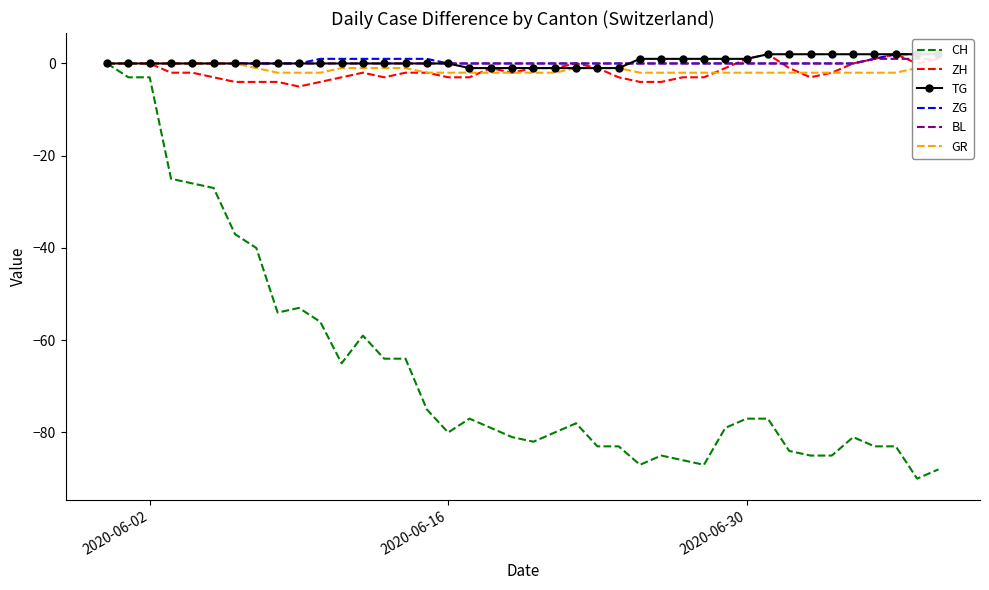

Reading left to right, list all the values displayed in this chart.

CH: 0	-3	-3	-25	-26	-27	-37	-40	-54	-53	-56	-65	-59	-64	-64	-75	-80	-77	-79	-81	-82	-80	-78	-83	-83	-87	-85	-86	-87	-79	-77	-77	-84	-85	-85	-81	-83	-83	-90	-88
ZH: 0	0	0	-2	-2	-3	-4	-4	-4	-5	-4	-3	-2	-3	-2	-2	-3	-3	-1	-2	-1	-1	0	-1	-3	-4	-4	-3	-3	-1	1	2	-1	-3	-2	0	1	2	0	1
TG: 0	0	0	0	0	0	0	0	0	0	0	0	0	0	0	0	0	-1	-1	-1	-1	-1	-1	-1	-1	1	1	1	1	1	1	2	2	2	2	2	2	2	2	2
ZG: 0	0	0	0	0	0	0	0	0	0	1	1	1	1	1	1	0	0	0	0	0	0	0	0	0	0	0	0	0	0	0	0	0	0	0	0	1	2	2	2
BL: 0	0	0	0	0	0	0	0	0	0	0	0	0	0	0	0	0	0	0	0	0	0	0	0	0	0	0	0	0	0	0	0	0	0	0	0	1	1	1	1
GR: 0	0	0	0	0	0	0	-1	-2	-2	-2	-1	-1	-1	-1	-2	-2	-2	-2	-2	-2	-2	-1	-1	-1	-2	-2	-2	-2	-2	-2	-2	-2	-2	-2	-2	-2	-2	-1	-1